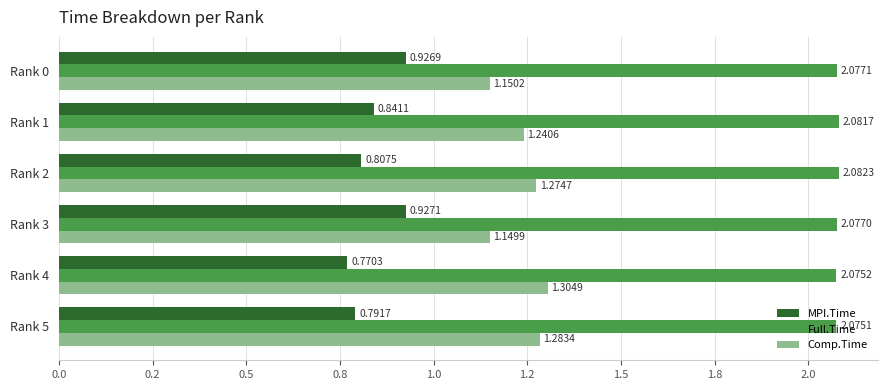

Which series has the widest spread of values?

MPI.Time